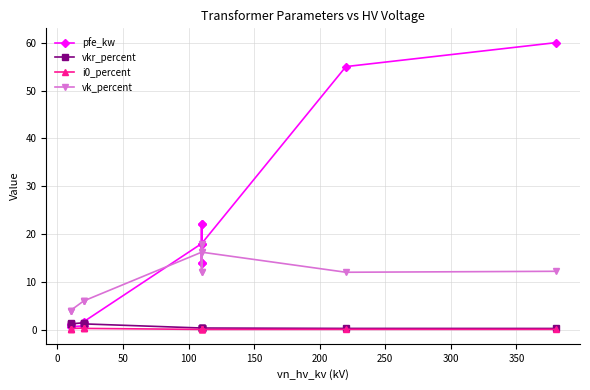

What is the highest value of the i0_percent series?

0.3